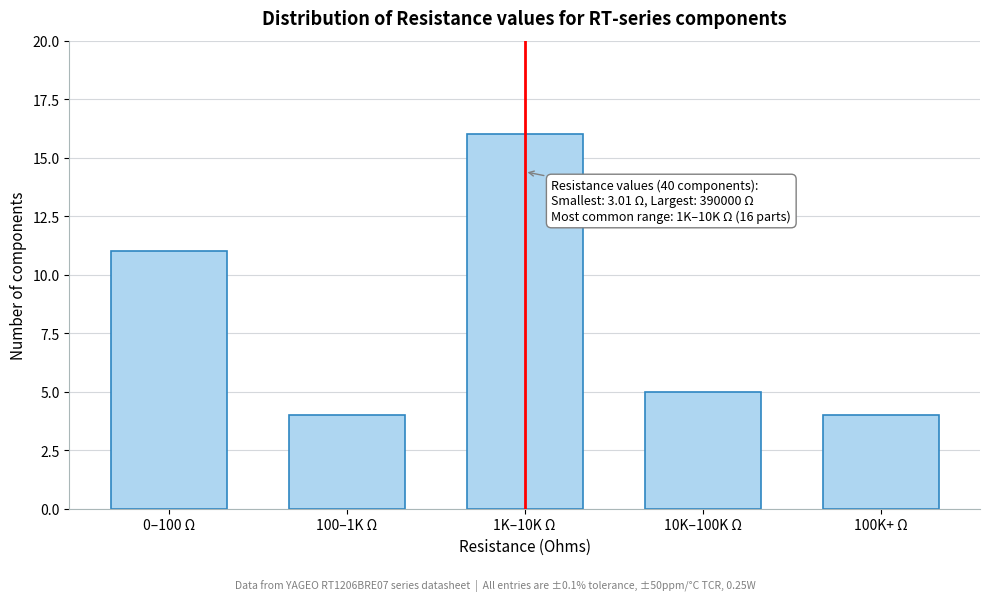

Reading left to right, what are all the values shown in this chart?

11	4	16	5	4